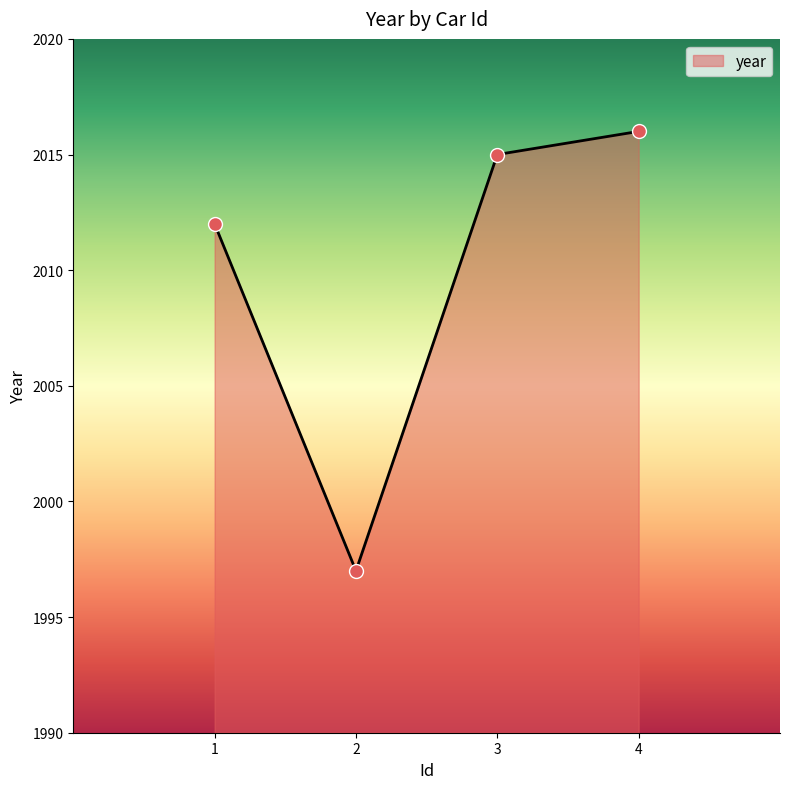

What is the change in value from 1 to 2?

-15